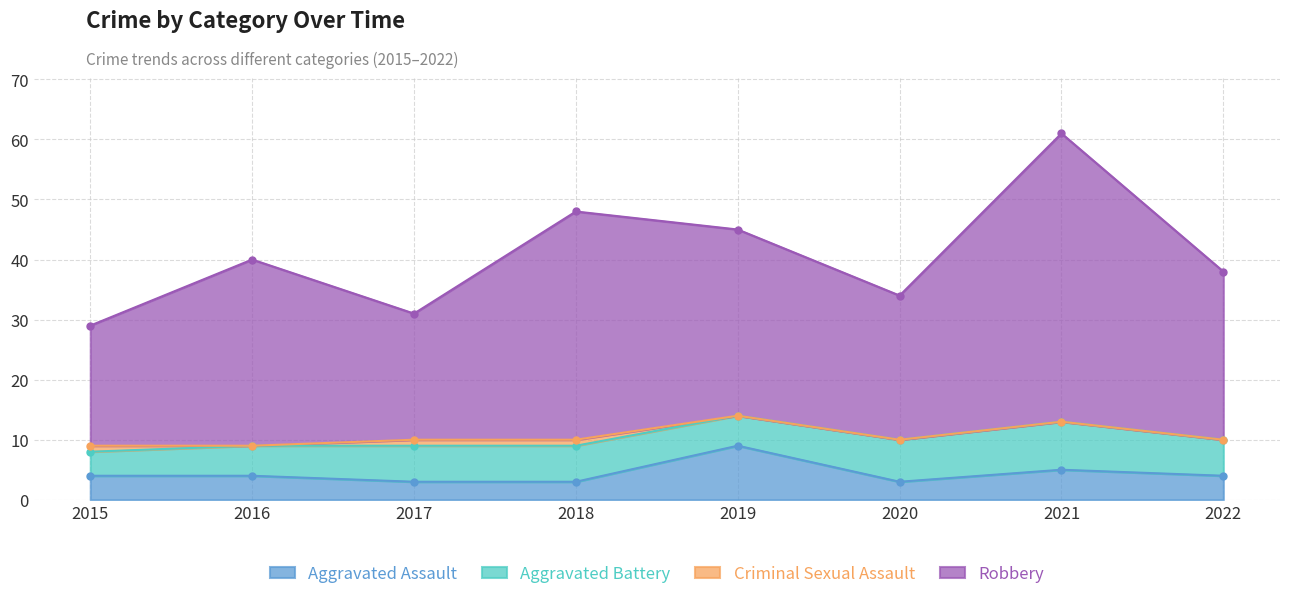

The Aggravated Assault series shows 9 at 2019. True or false?

True